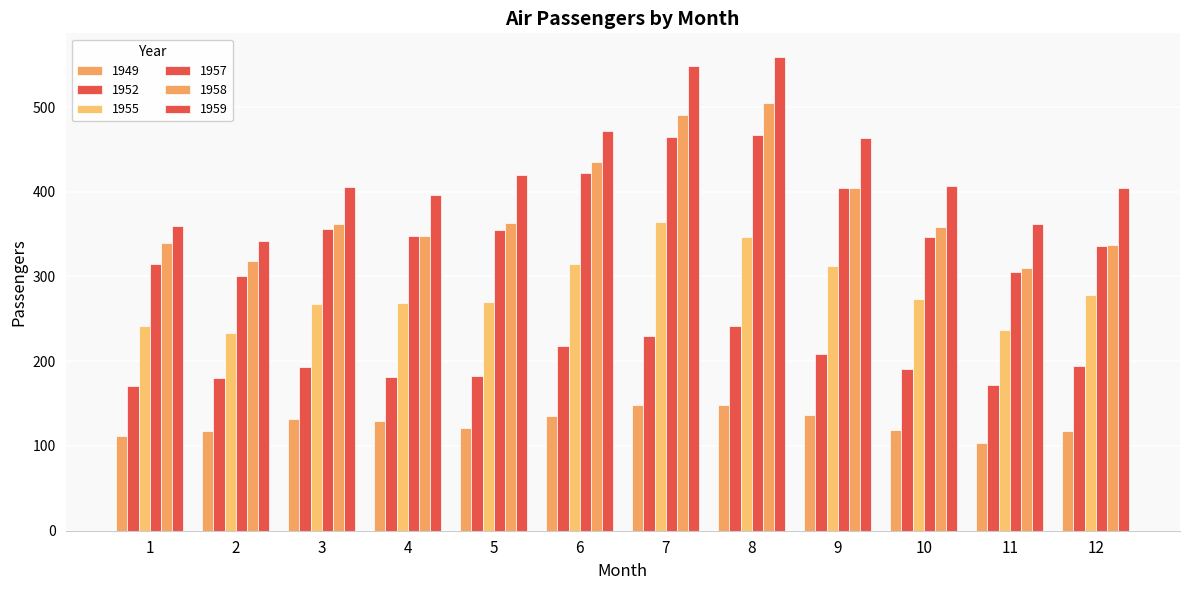

Between 9 and 12, which is larger?

9